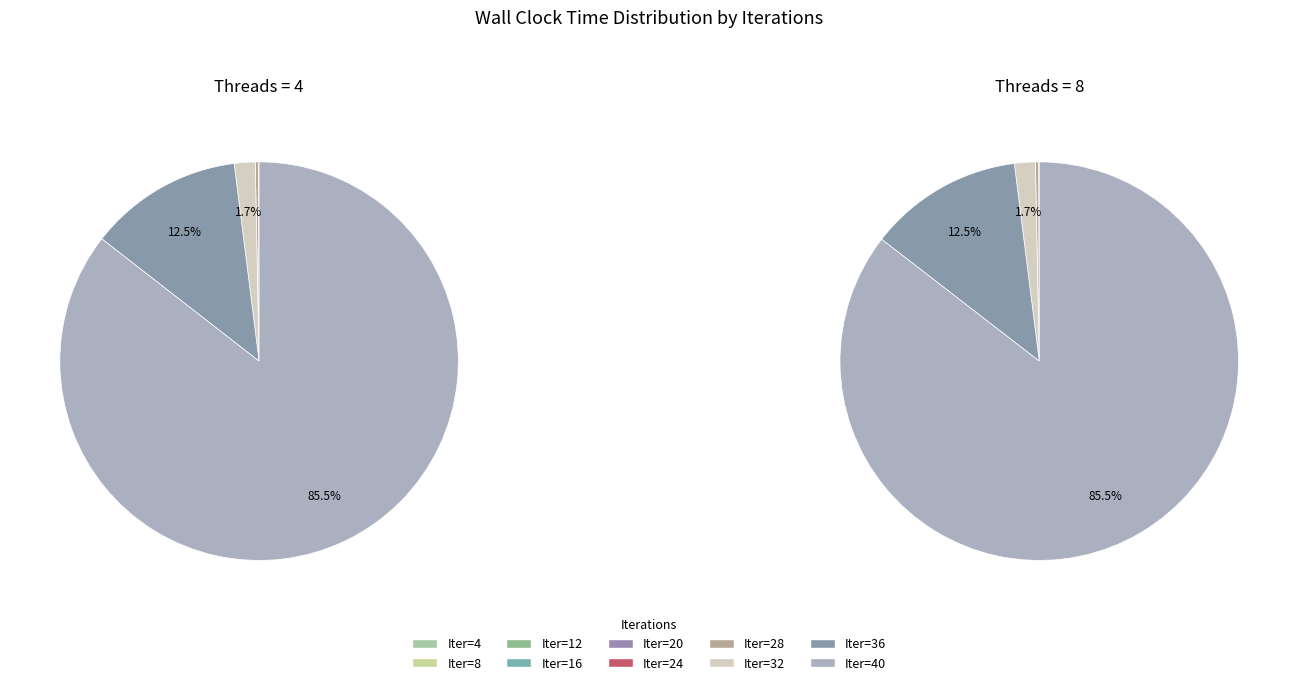

Rank the categories by value from highest to lowest.

40, 36, 32, 28, 24, 20, 16, 12, 8, 4